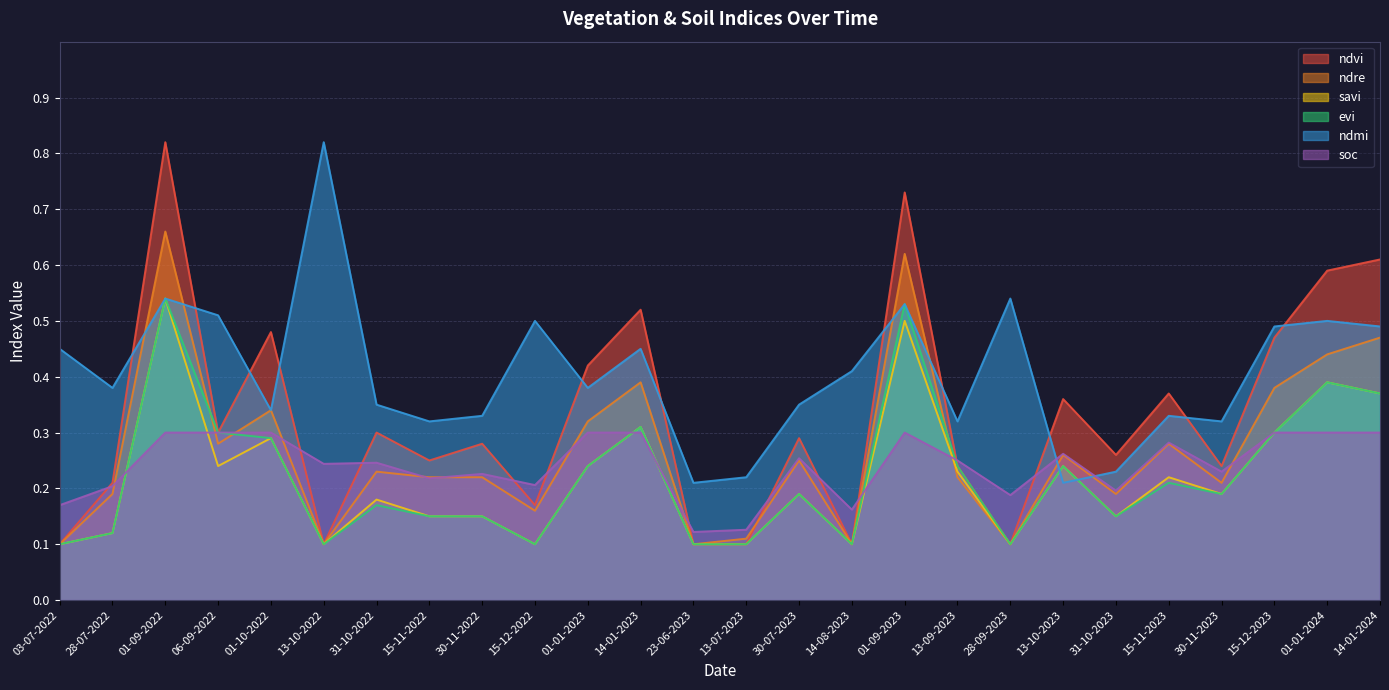

What is the label of the 14th point from the right?

23-06-2023